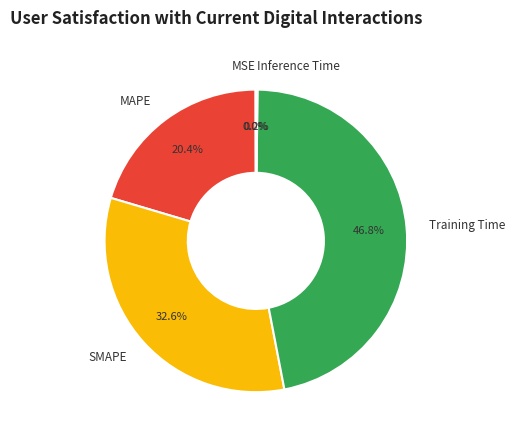

Which slice is the largest?

Training Time